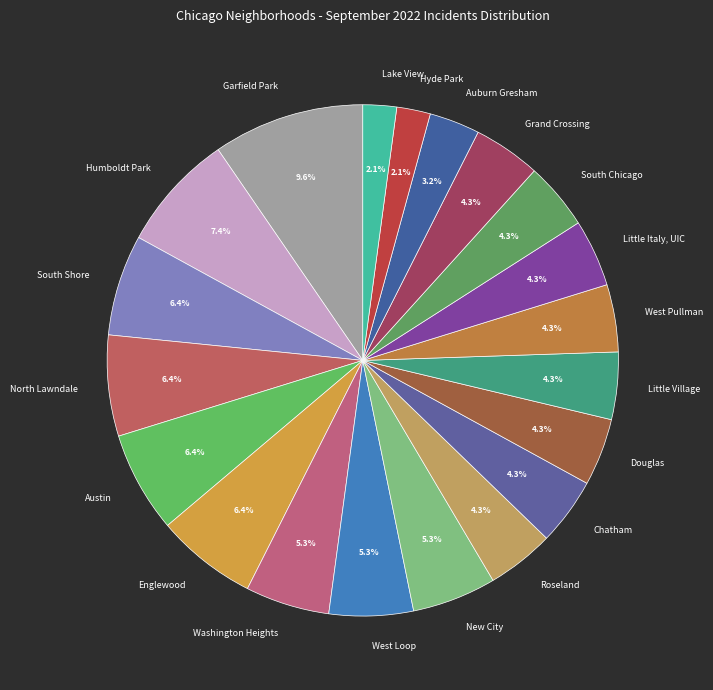

Which slice is the largest?

Garfield Park